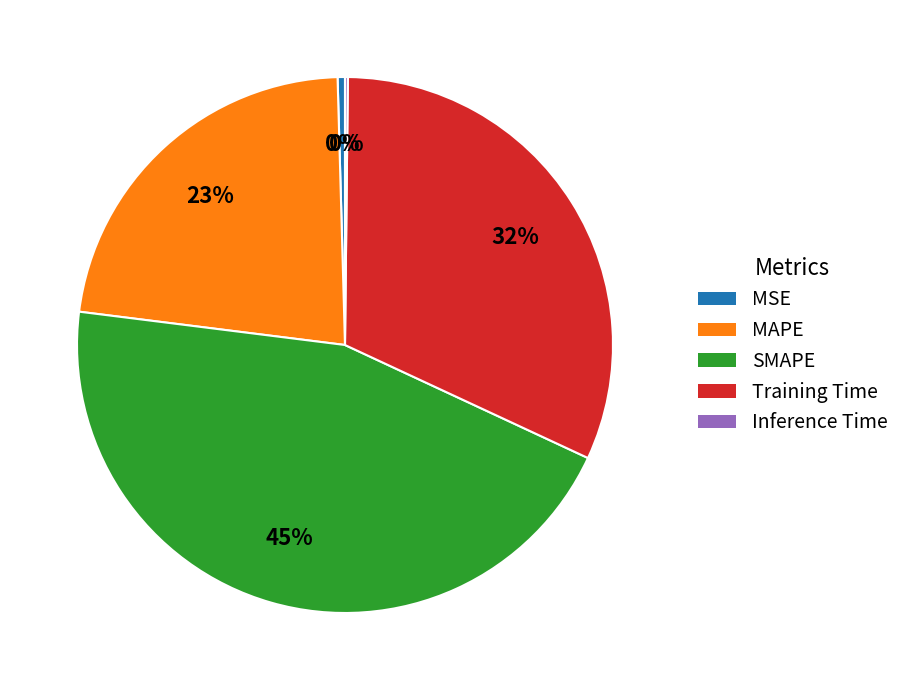

Is it true that SMAPE is 50% of the pie?

False